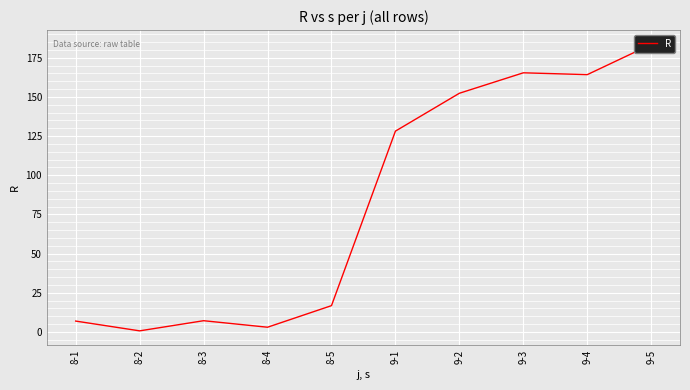

What is the minimum value shown in the chart?

0.7